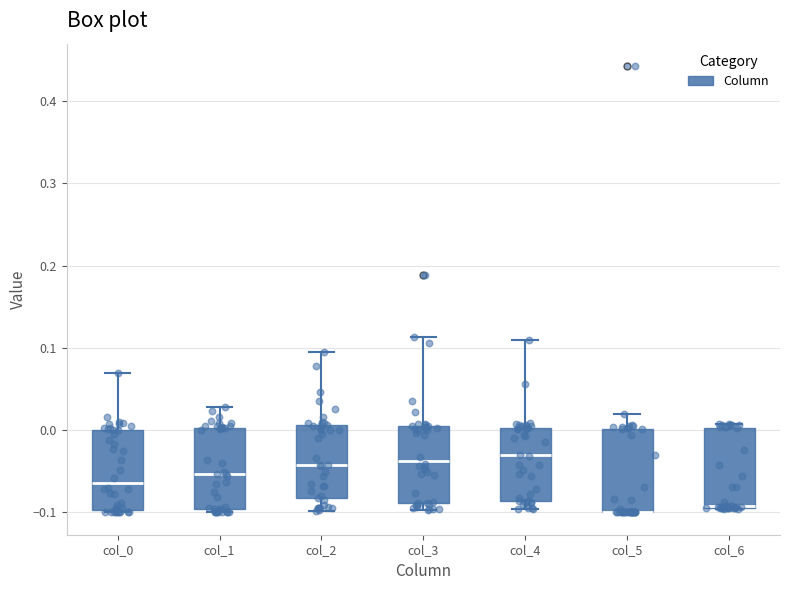

Where is the lower edge of the box for col_0 on the y-axis? The values are not printed on the chart, so give them approximately, as read against the axis.

-0.10